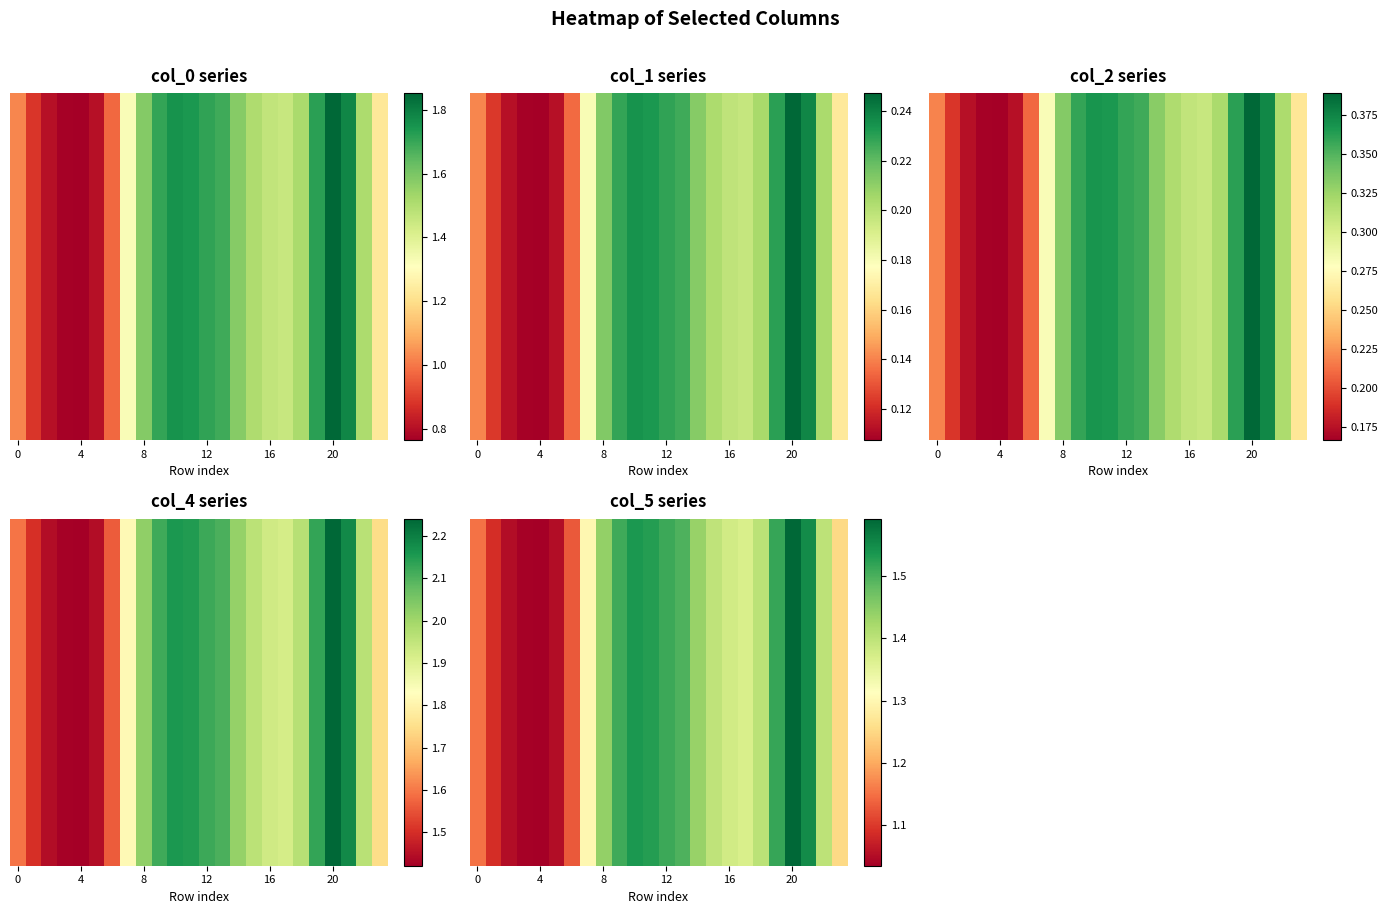

What is the sum of all values?

32.2